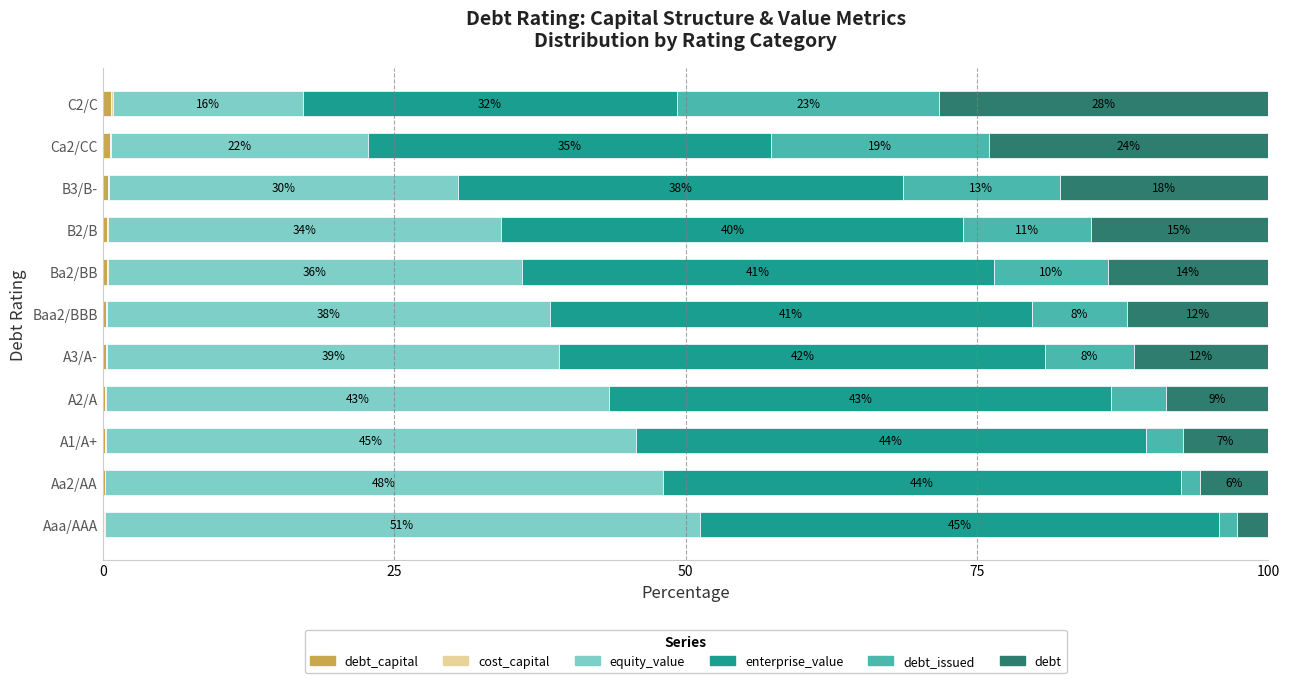

How many series are shown in this chart?

6